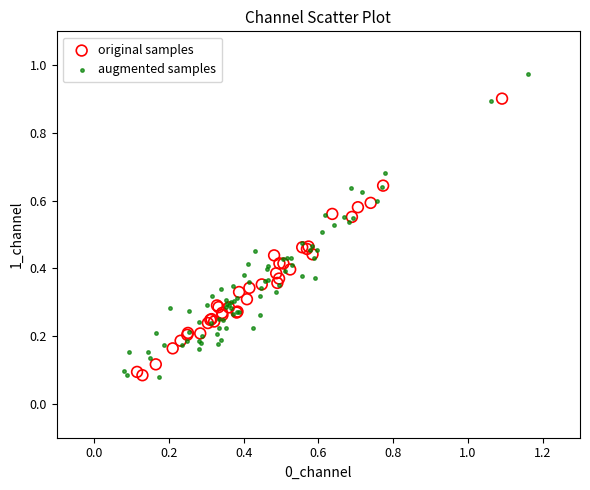

Which series has the widest spread of Y values?

augmented samples